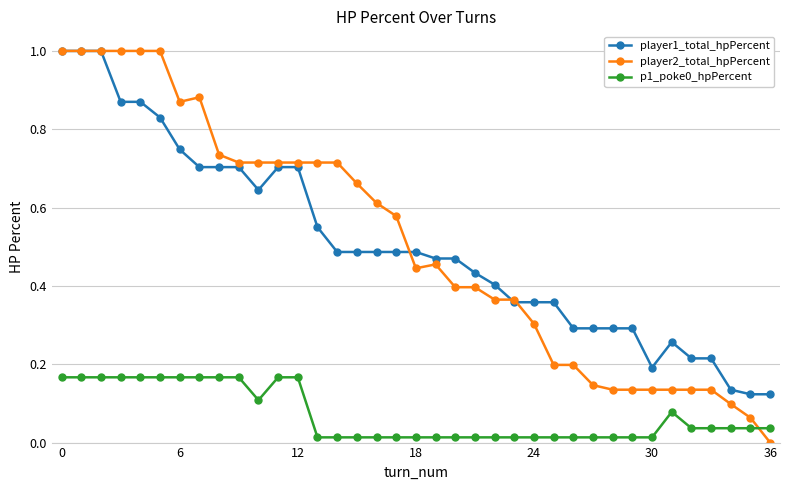

True or false: player2_total_hpPercent has more than 1 interior local peaks.

True